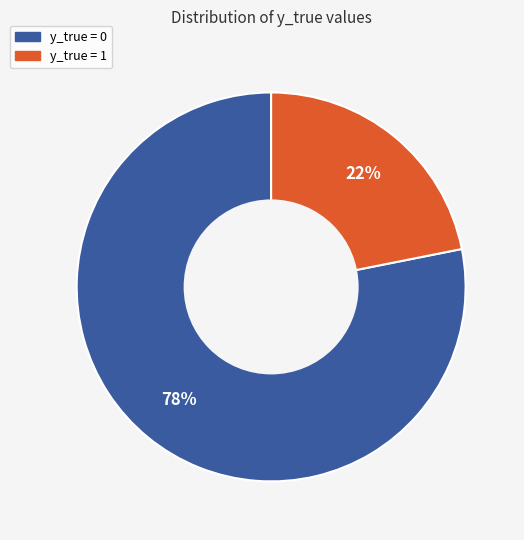

Which category has the smallest portion of the pie?

y_true = 1